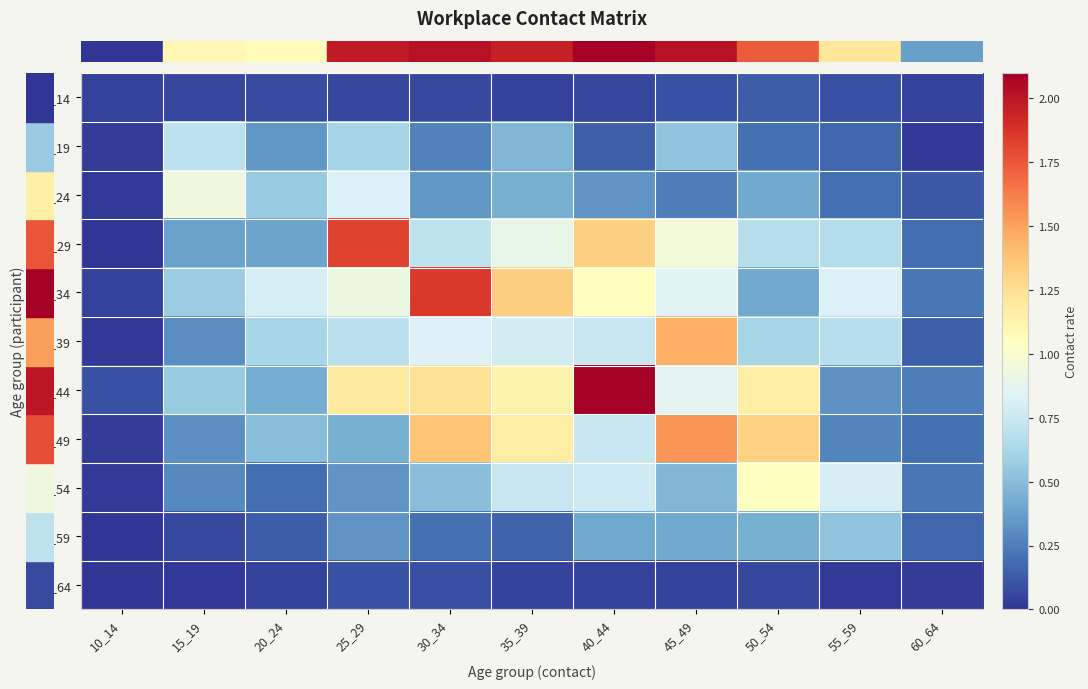

At which category is the sum across all series the highest?

40_44